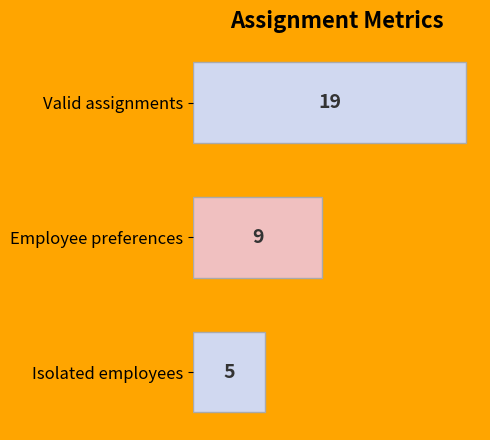

Is it true that the value at Valid assignments is 19?

True